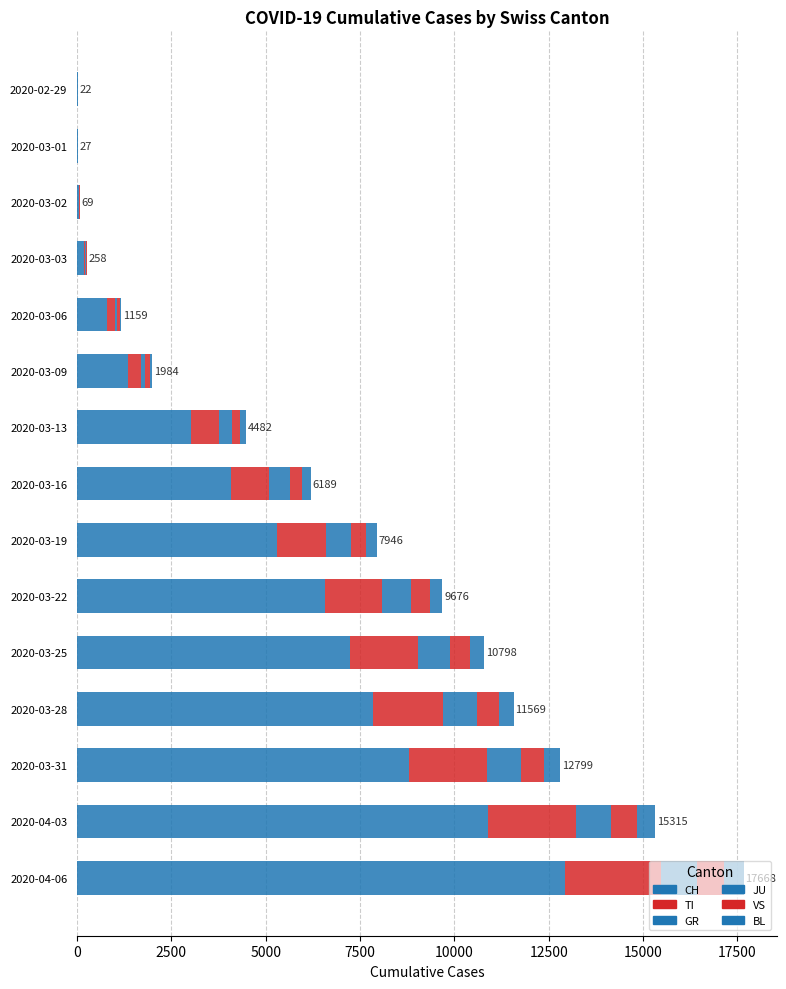

Count the number of categories in the chart.

15